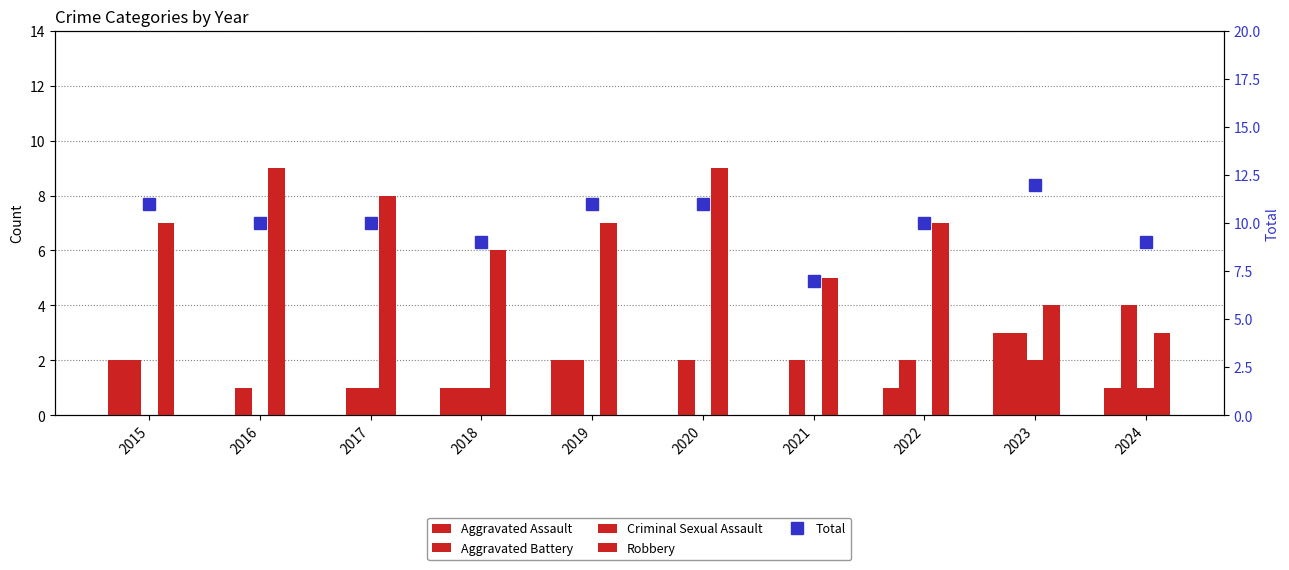

Which has a higher value, 2018 or 2017?

2018